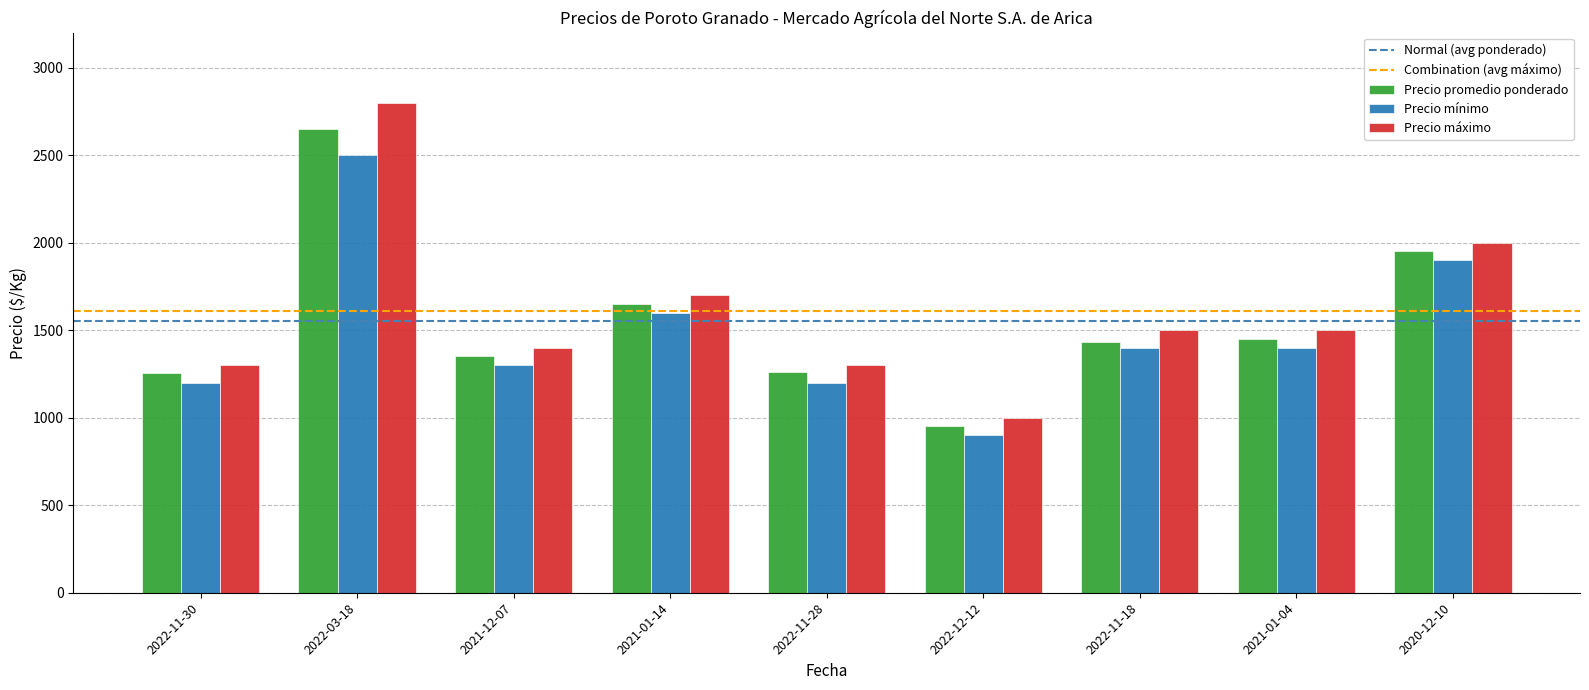

What is the difference between the highest and lowest values at 2022-11-30?

100